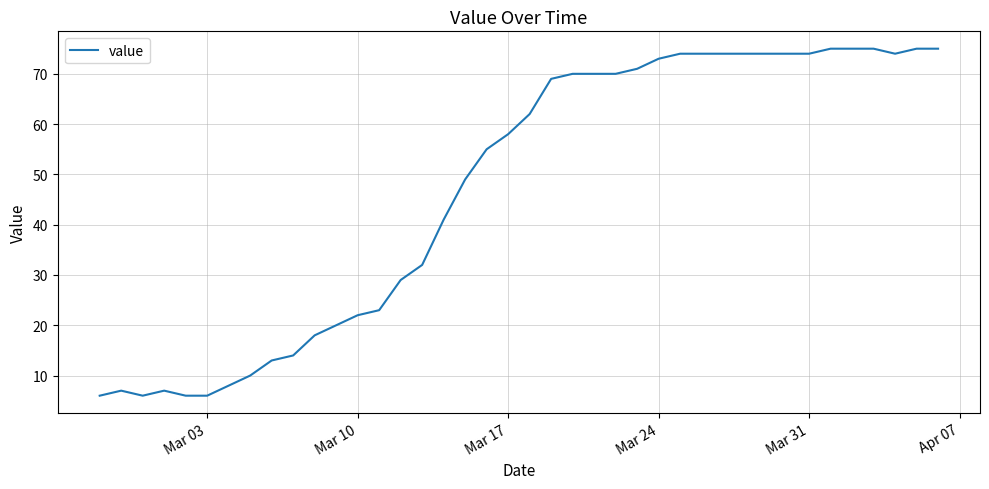

What is the greatest value displayed?

75